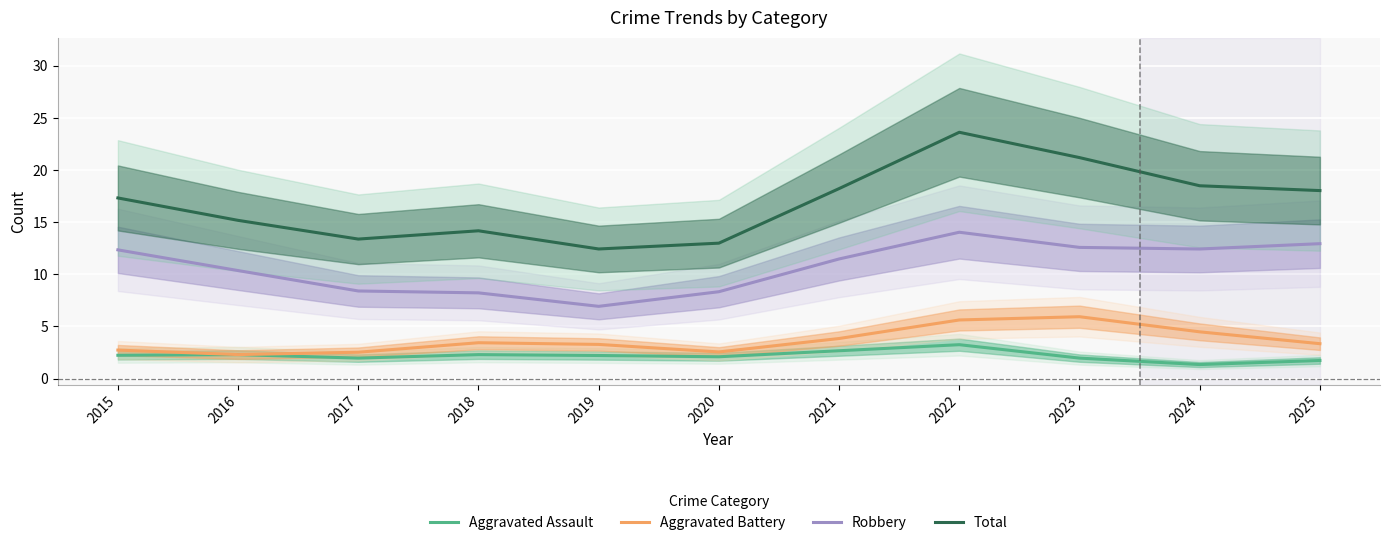

What is the smallest value displayed?

1.3